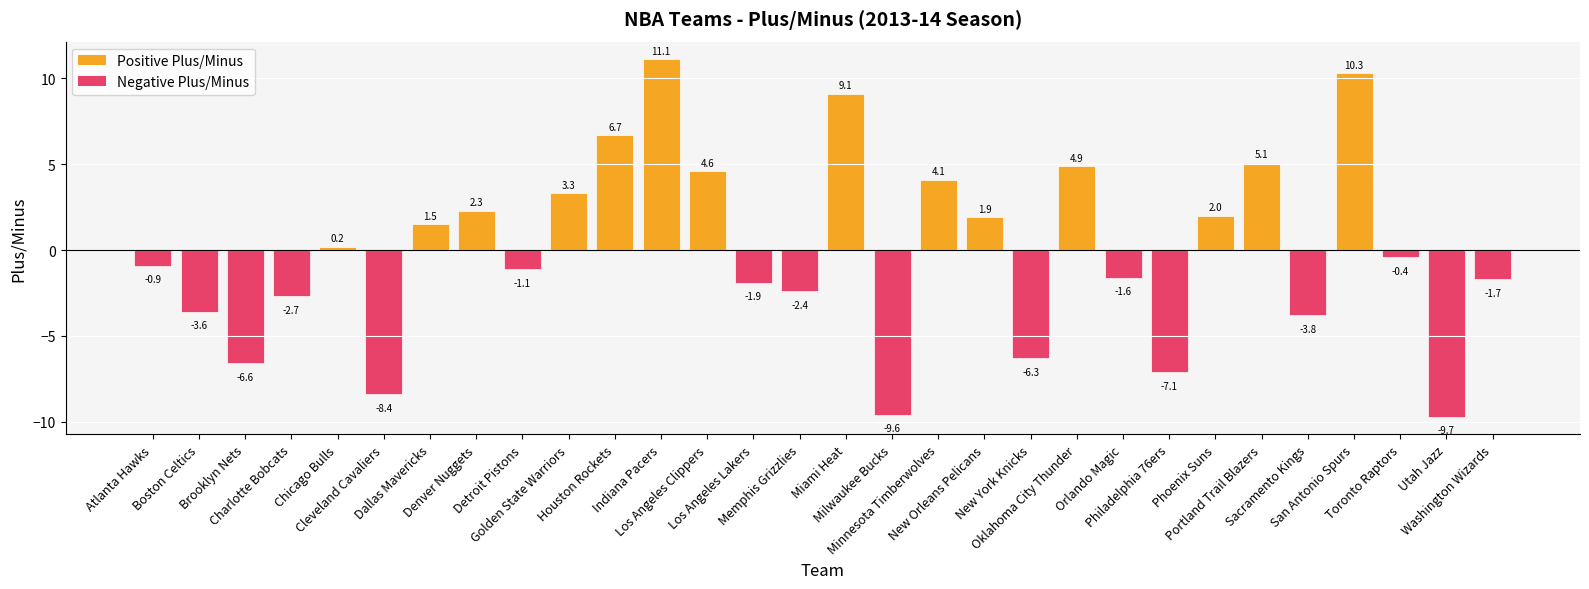

Count the number of values greater than 0.

14